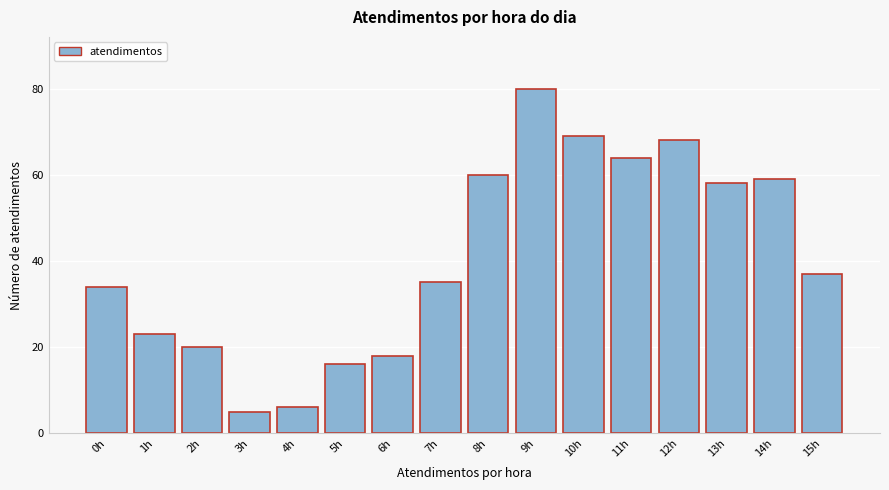

Reading left to right, transcribe all the data shown in this chart.

0h=34	1h=23	2h=20	3h=5	4h=6	5h=16	6h=18	7h=35	8h=60	9h=80	10h=69	11h=64	12h=68	13h=58	14h=59	15h=37